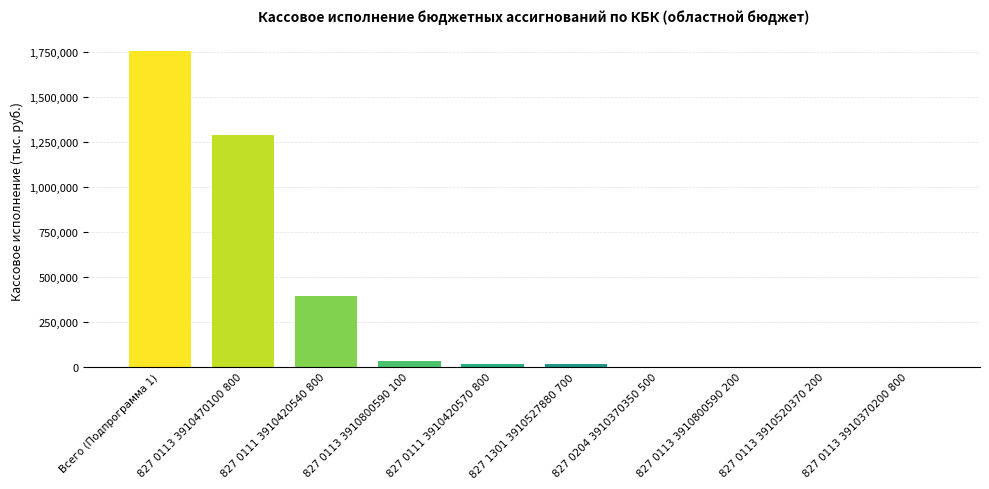

The value at 827 0113 3910800590 200 is 1091.5. True or false?

True